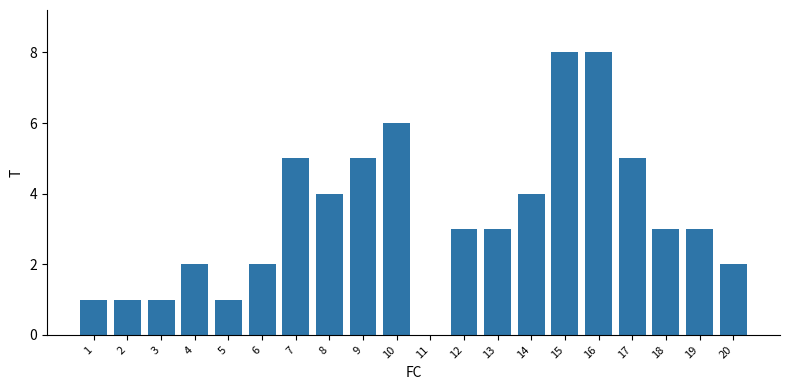

What is the greatest value displayed?

8